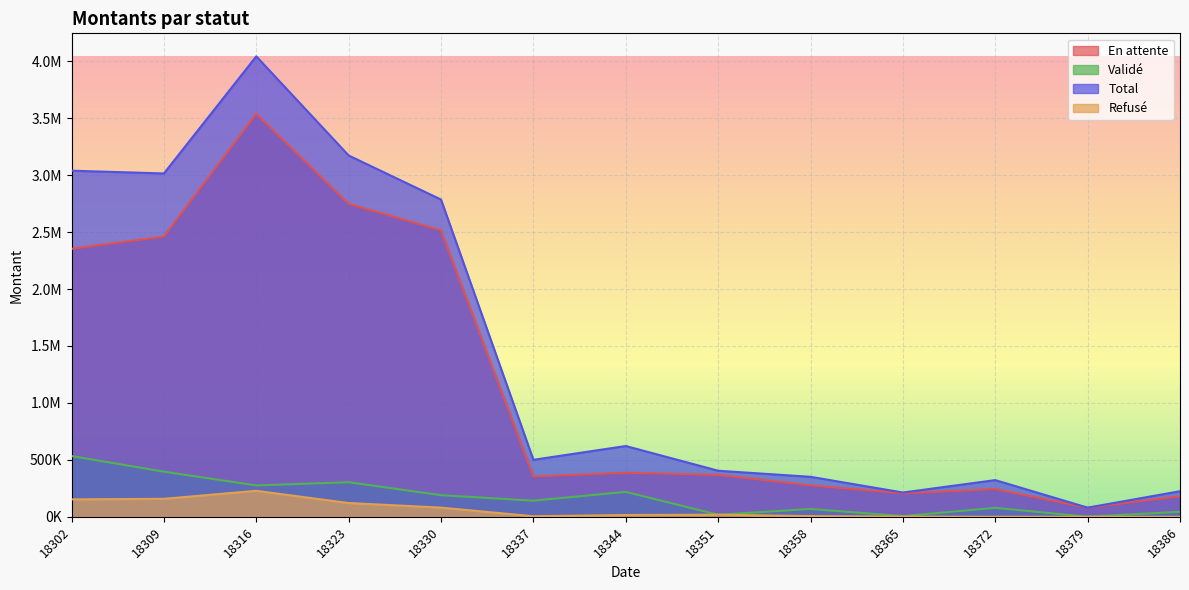

Does the chart display data point markers on the line(s)?

No